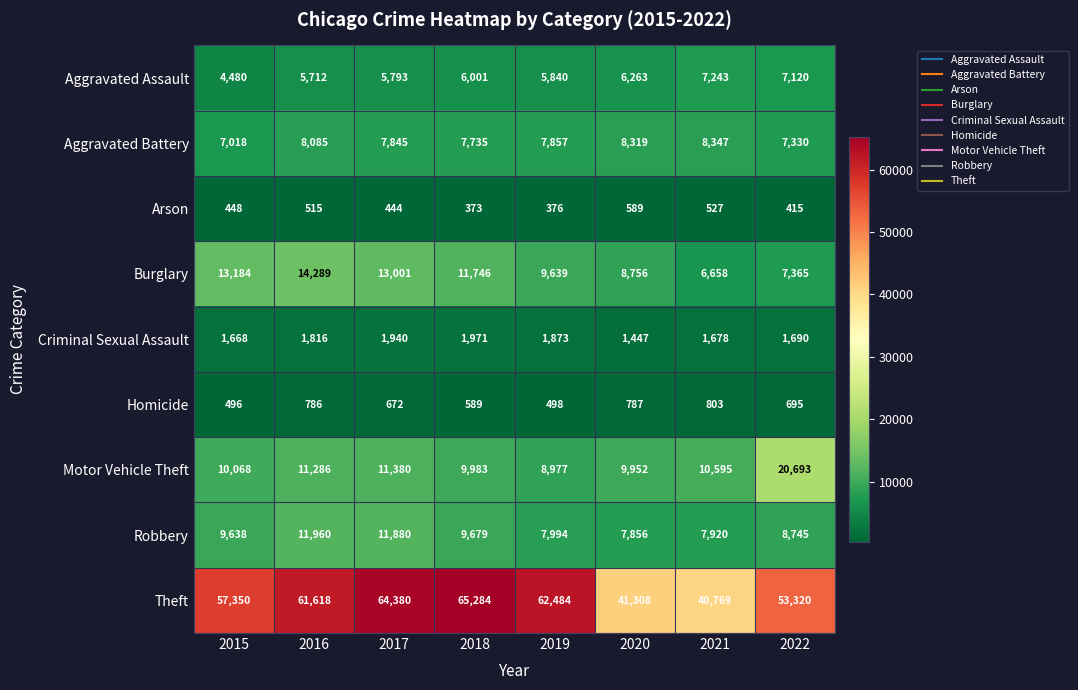

Which series changed the most between 2019 and 2021?

Theft